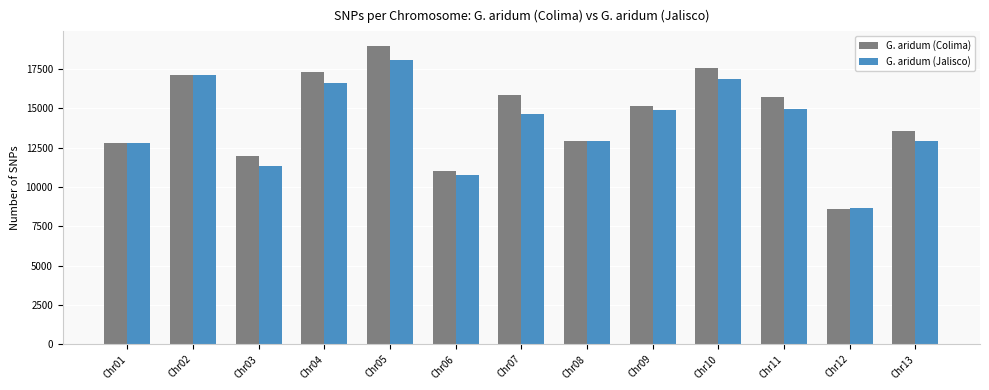

List the series in order of their peak value, highest first.

G. aridum (Colima), G. aridum (Jalisco)